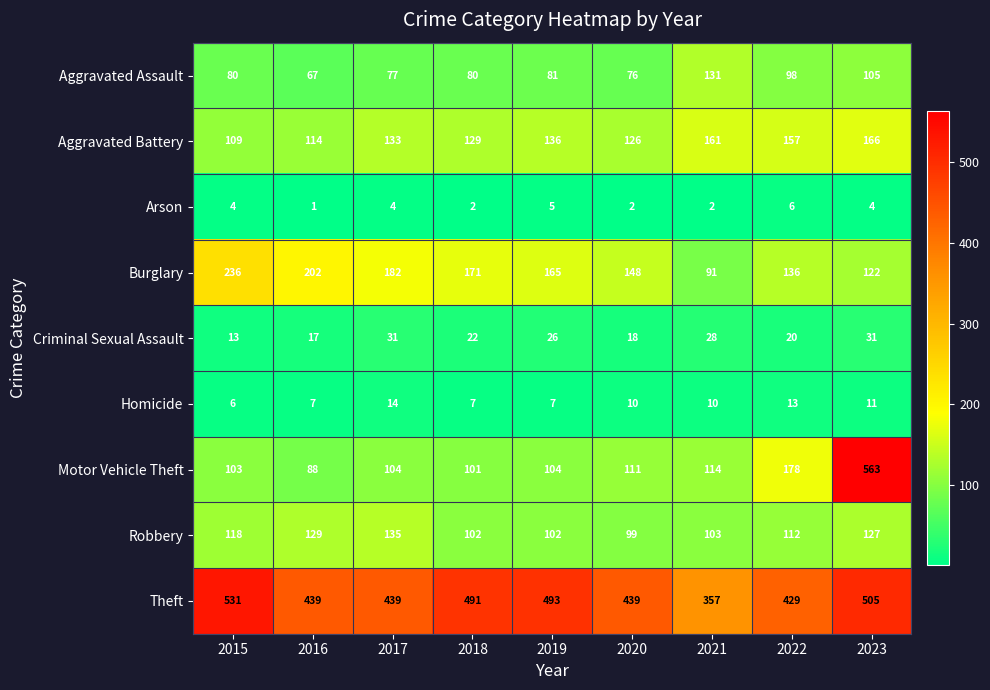

At how many categories does at least one series exceed 31?

9